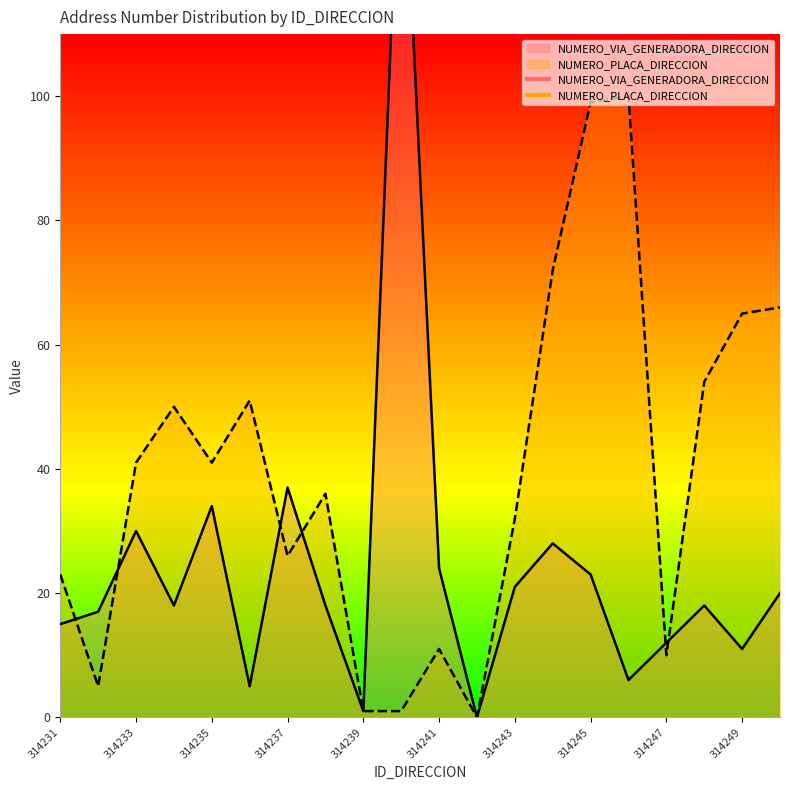

What is the maximum value shown in the chart?

150